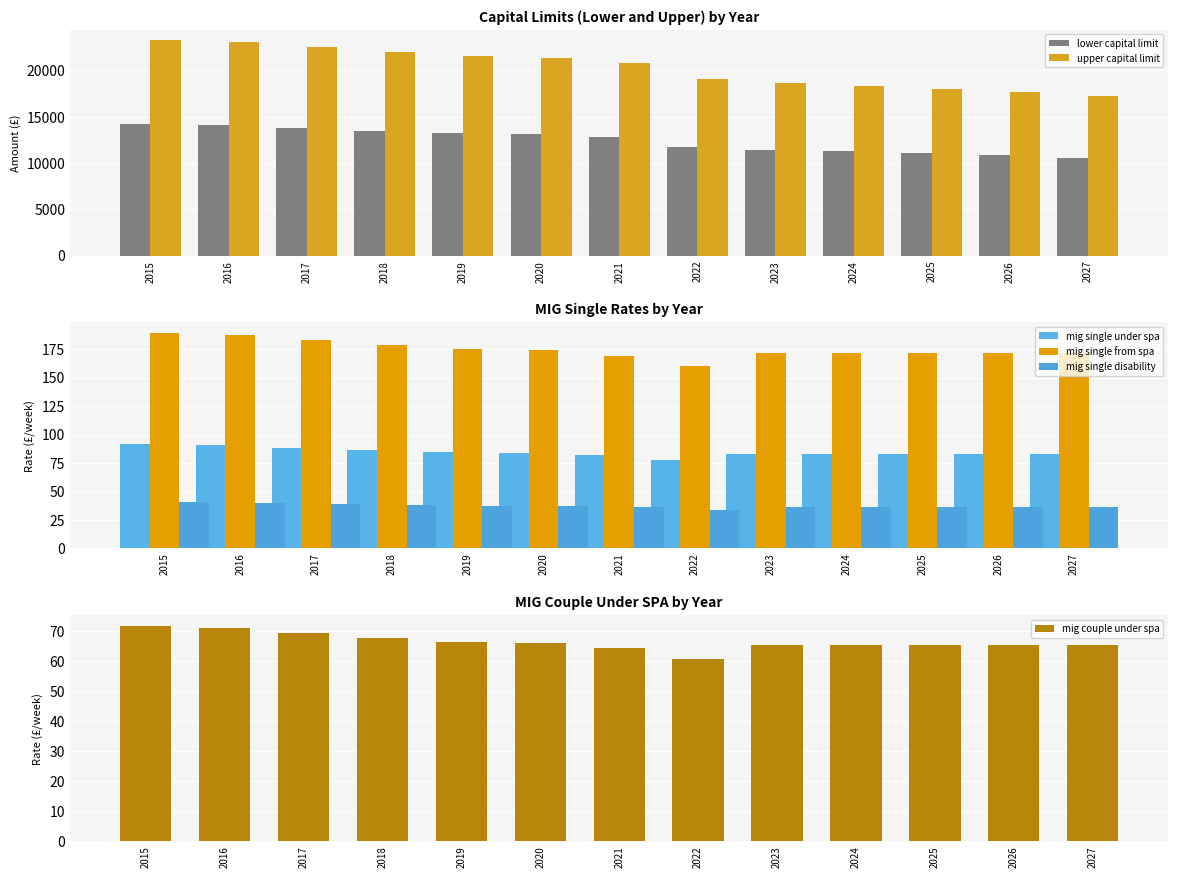

What are all the series names shown in the legend?

lower capital limit, upper capital limit, mig single under spa, mig single from spa, mig single disability, mig couple under spa